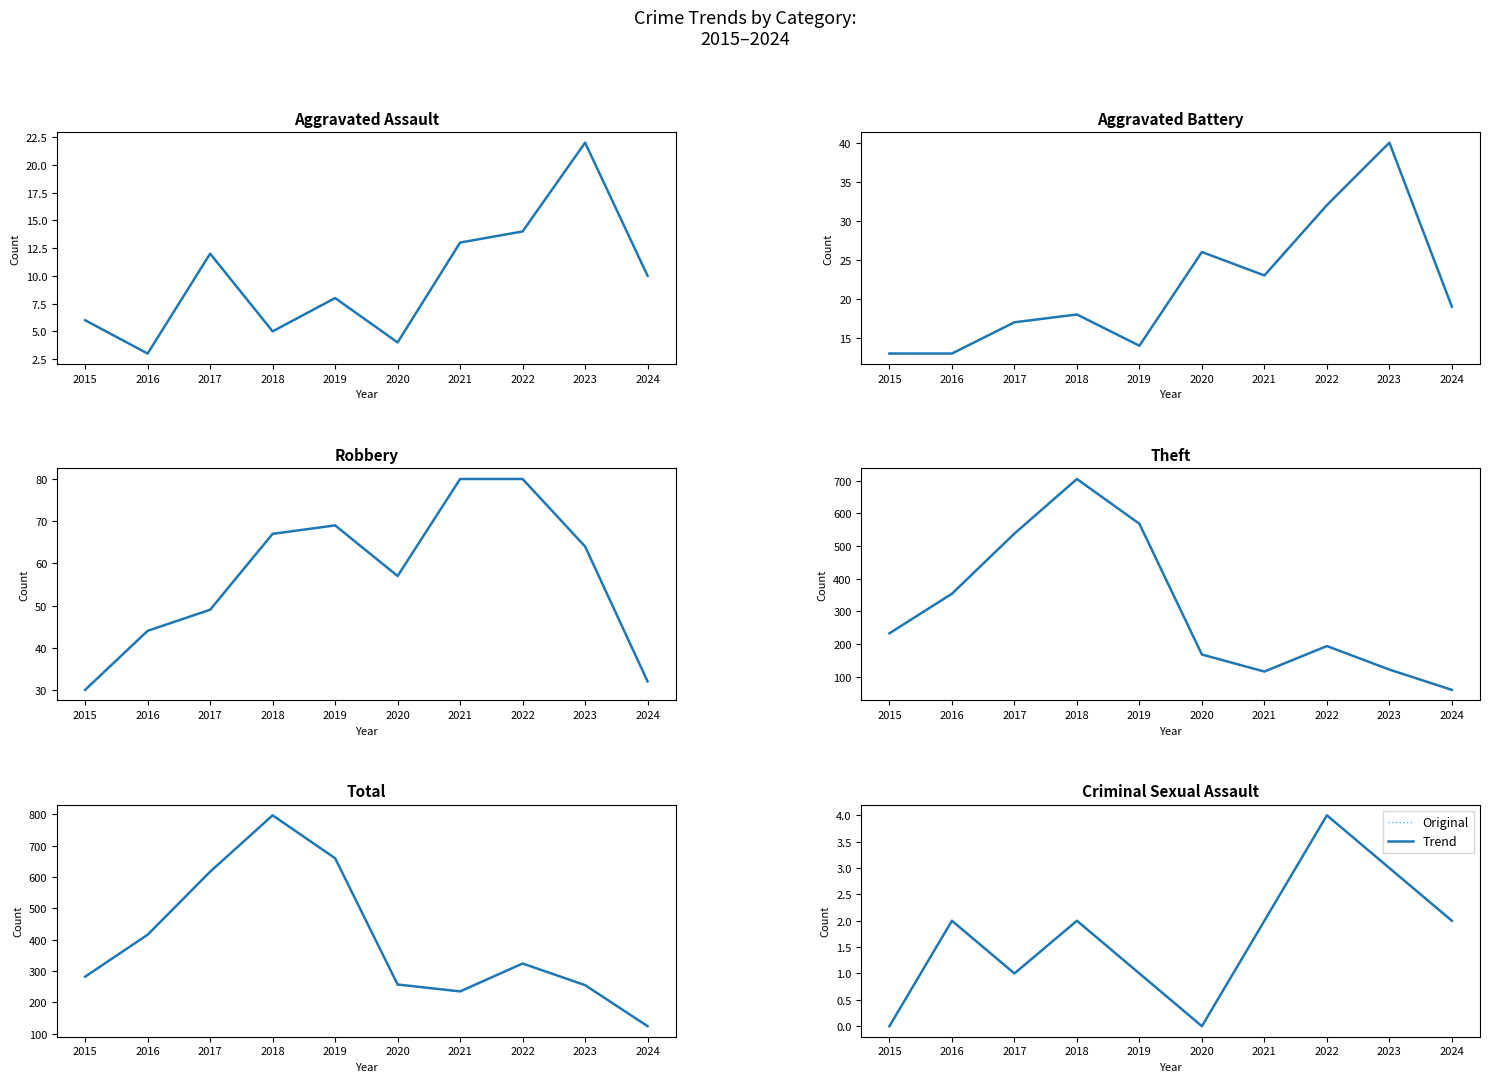

What is the value of the Original point at the 7th from the left?

2